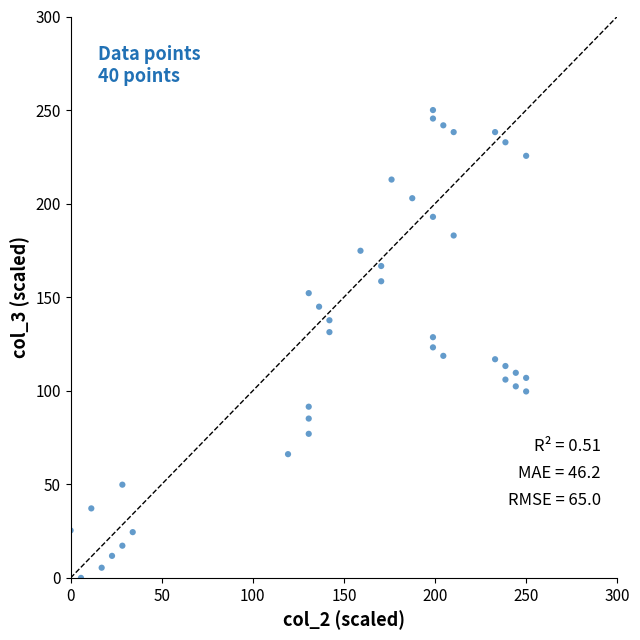

What is the range of Y values (max minus min)?

250.0